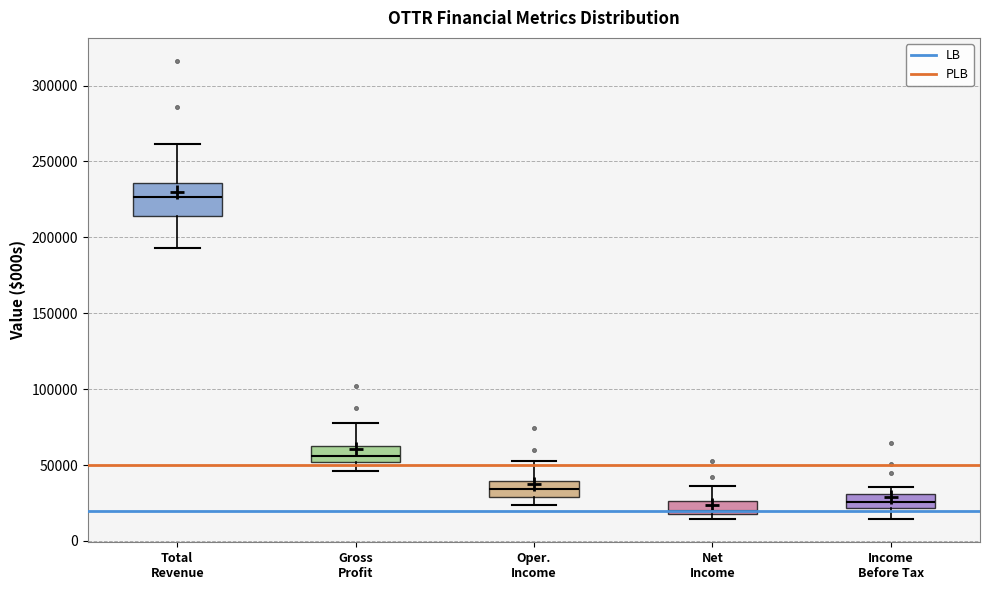

Reading left to right, transcribe this box plot: for each box, give where its median line is, the range the box spans, and where its two whiskers end, as read against the y-axis. The values are not printed on the chart, so give them approximately, as read against the axis.

Total Revenue: median 225000, box 215000 to 235000, whiskers 195000 to 260000
Gross Profit: median 55000, box 50000 to 65000, whiskers 45000 to 80000
Oper. Income: median 35000, box 30000 to 40000, whiskers 25000 to 55000
Net Income: median 20000 (just above the box's lower edge), box 20000 to 25000, whiskers 15000 to 35000
Income Before Tax: median 25000, box 20000 to 30000, whiskers 15000 to 35000